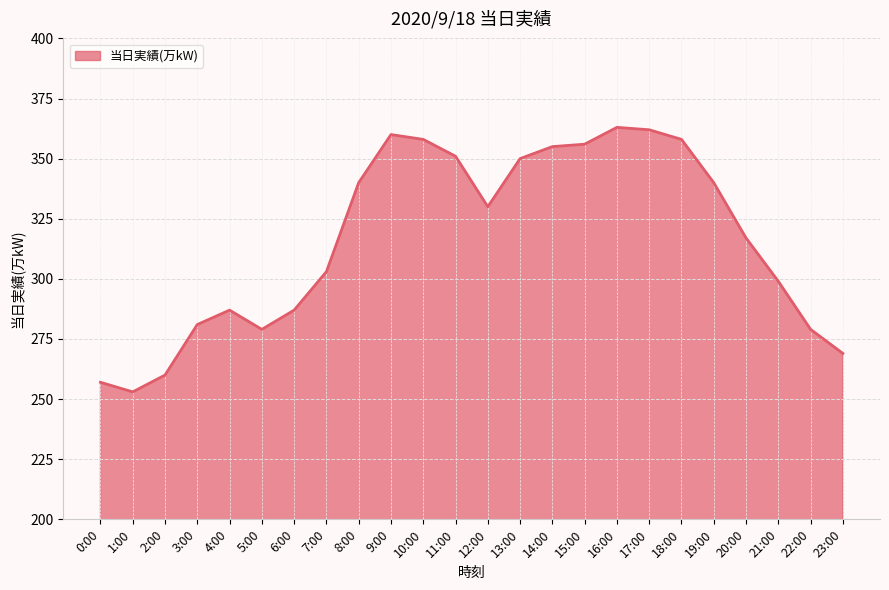

Count the number of categories in the chart.

24